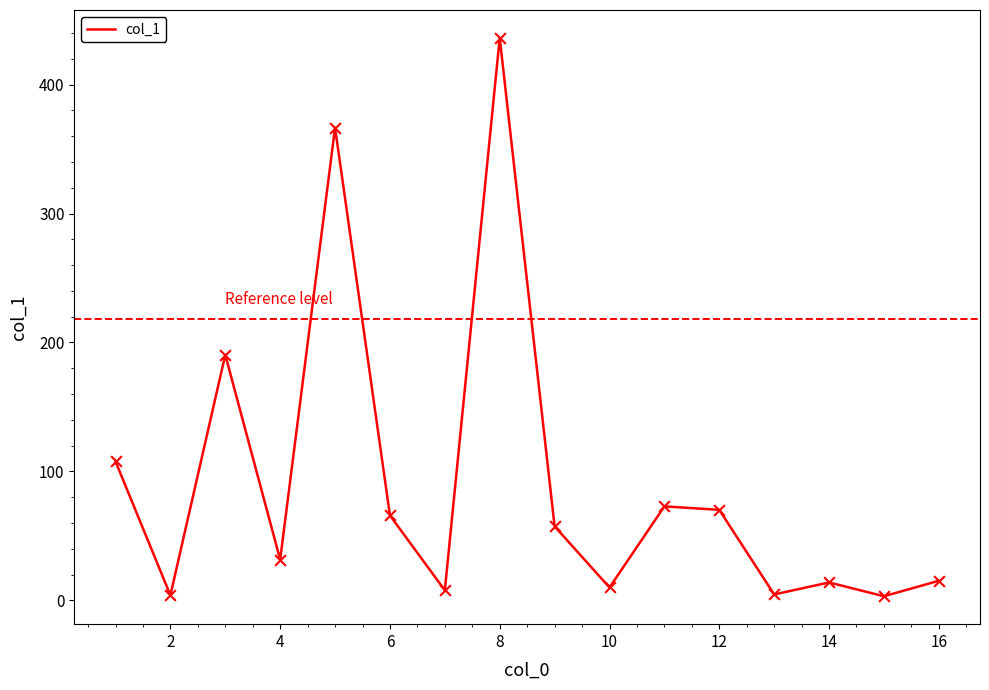

What is the greatest value displayed?

436.2